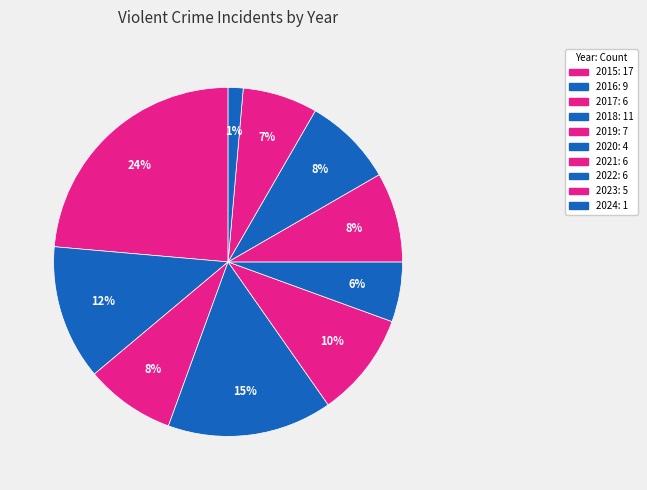

What is the ratio of the value at 2017 to the value at 2018?

0.5